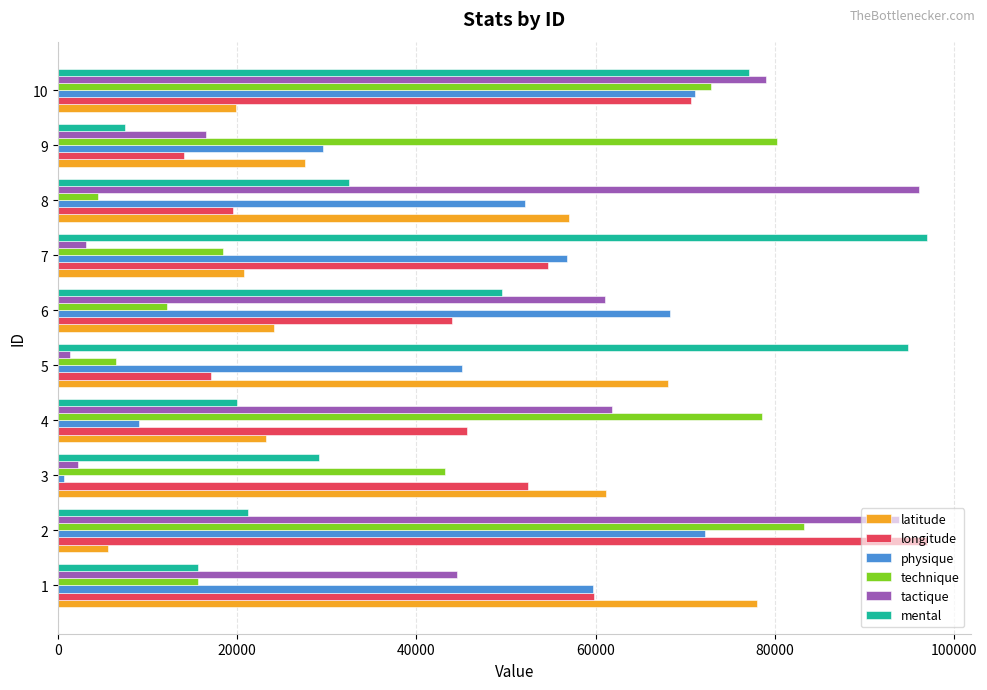

At how many categories does at least one series exceed 34053?

10